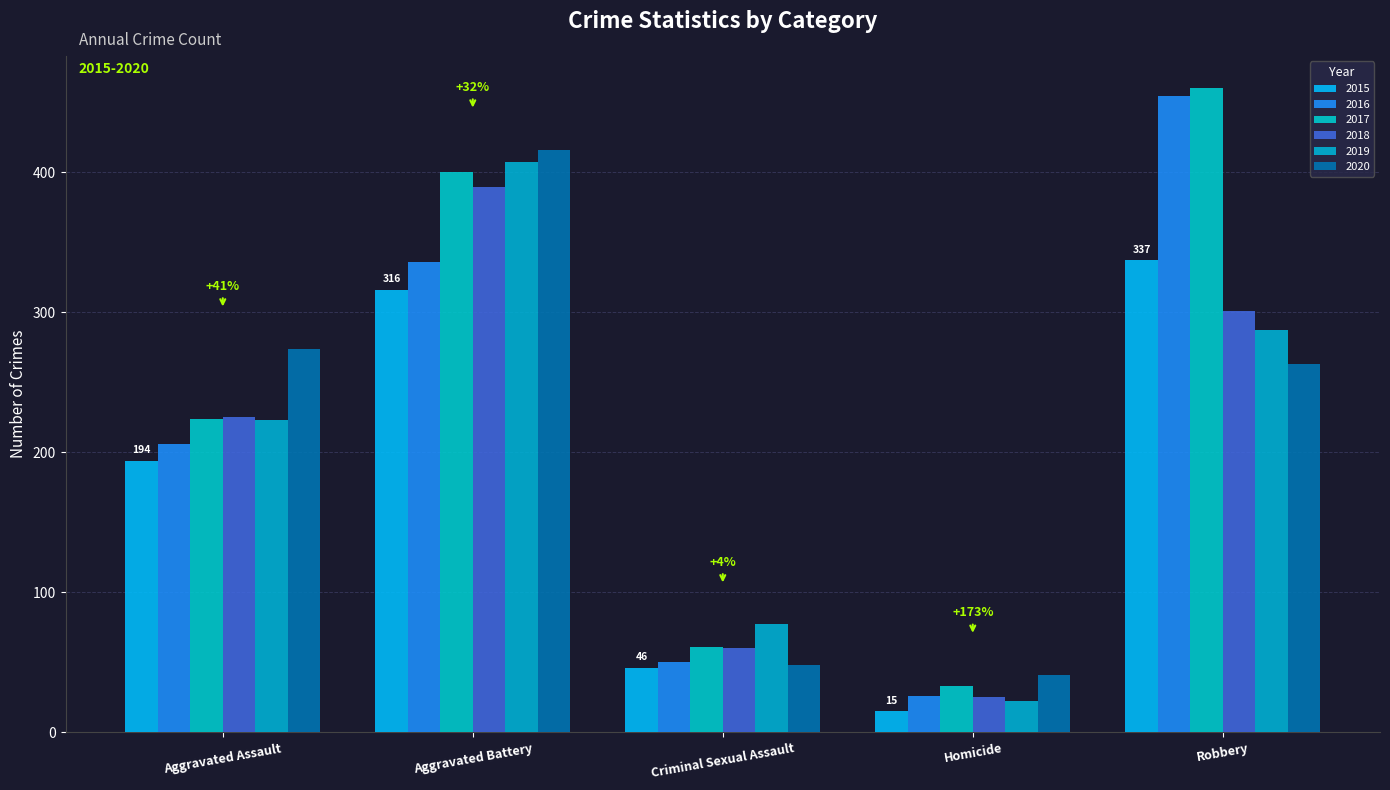

What is the label of the 3rd bar from the left?

Criminal Sexual Assault